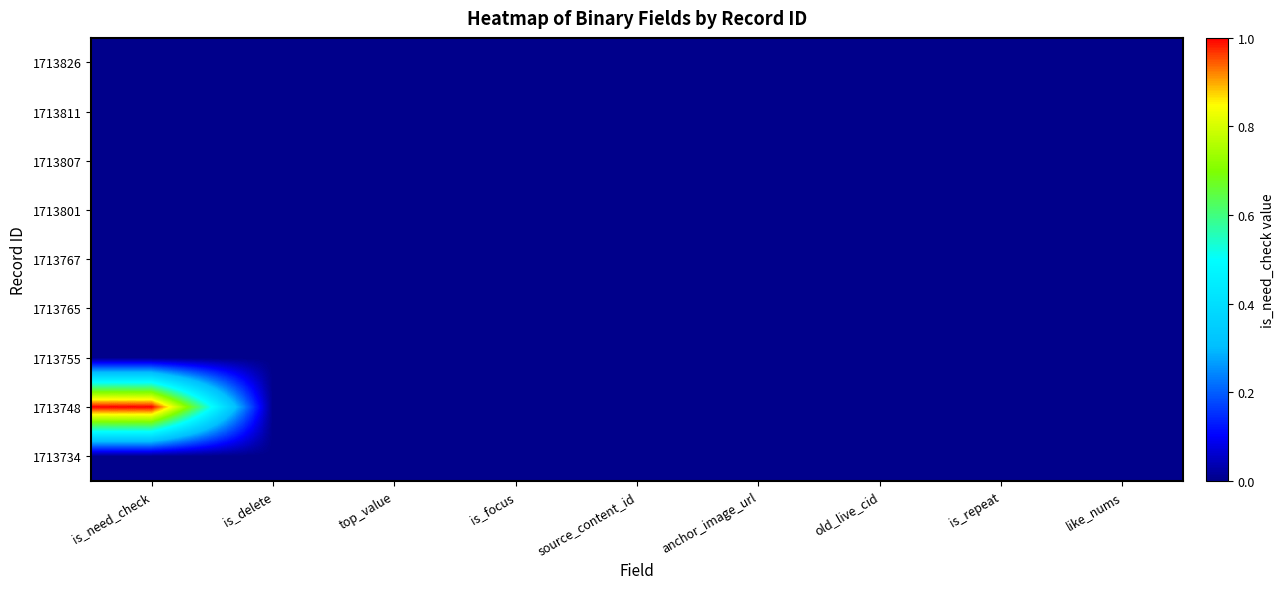

What is the greatest value displayed?

1